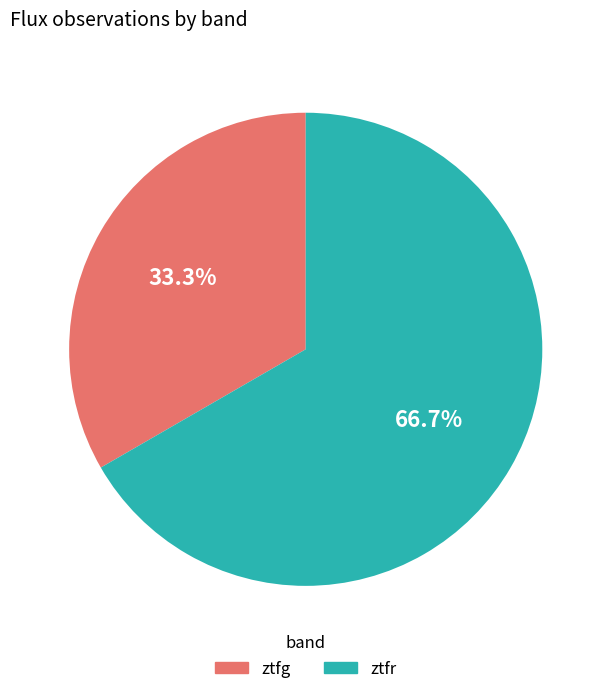

To the nearest percent, what is the difference between the largest and smallest slice percentages?

33%